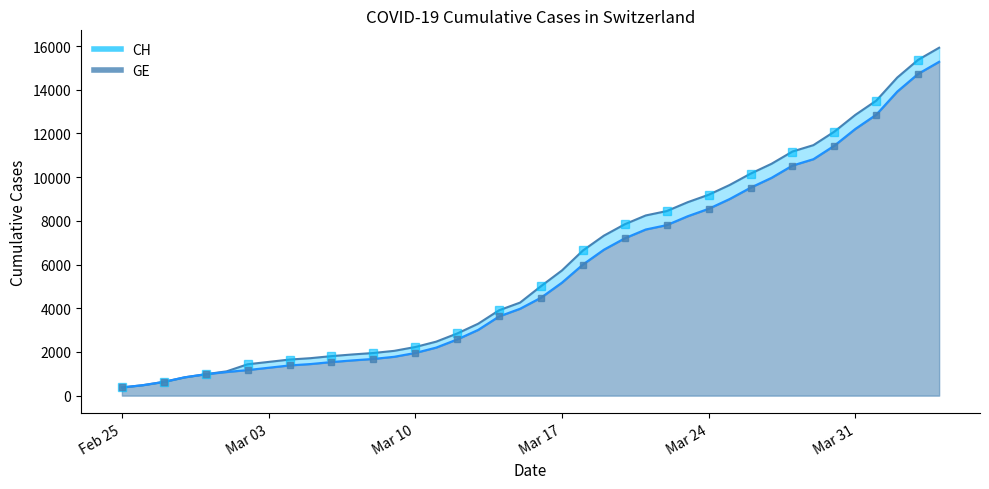

List the series in order of their overall mean, highest first.

CH, GE